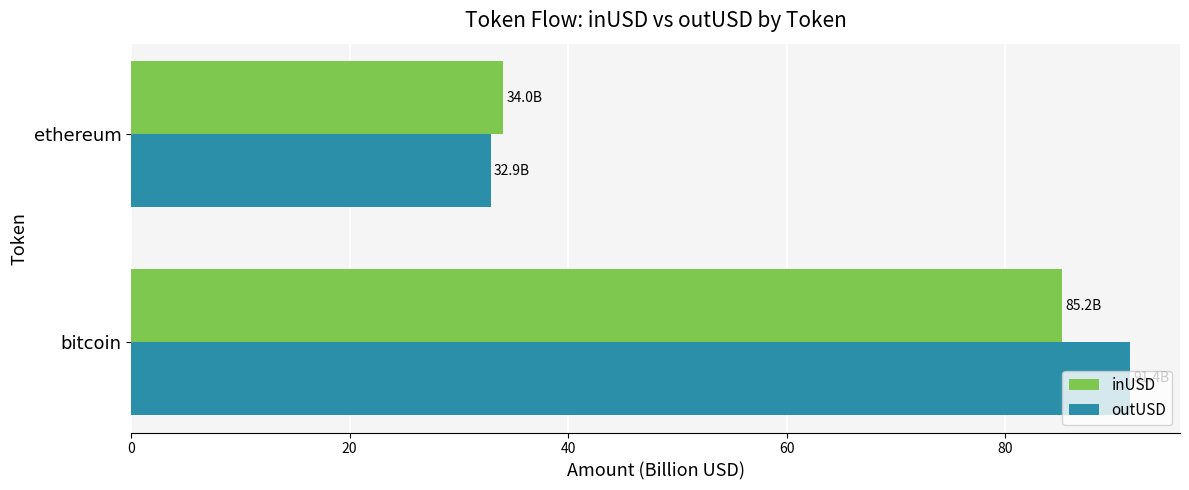

Between bitcoin and ethereum, which series saw the biggest shift?

outUSD